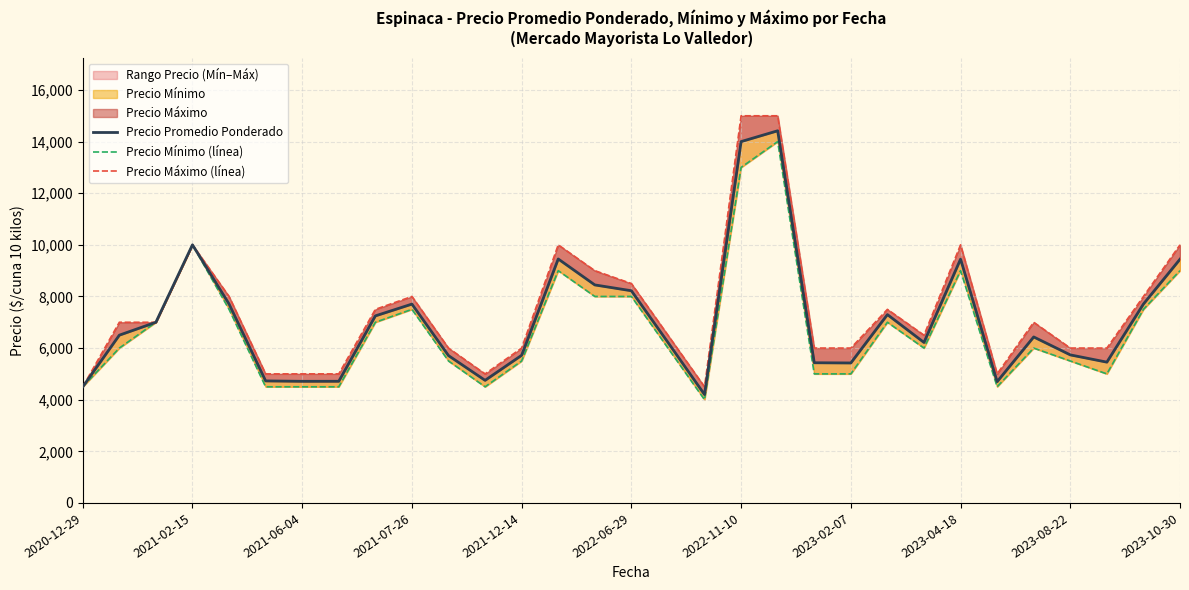

List the series in order of their overall mean, highest first.

Precio Máximo (línea), Precio Promedio Ponderado, Precio Mínimo (línea)